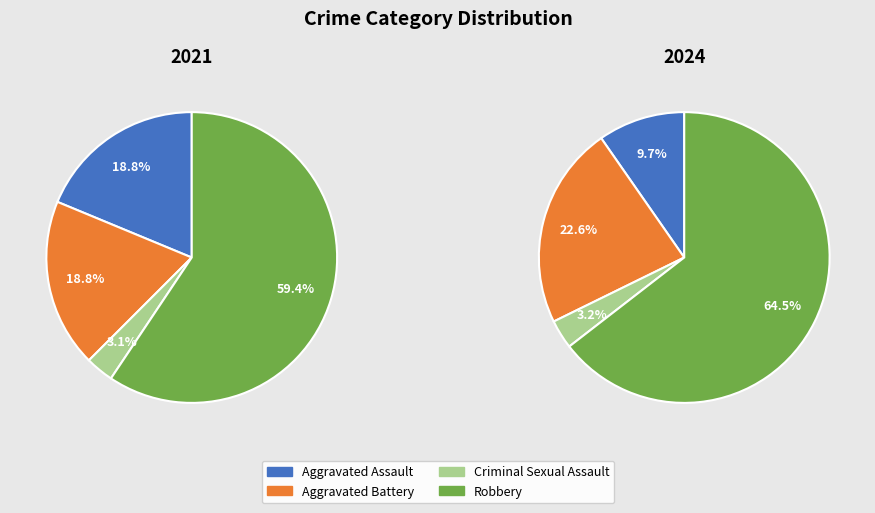

Is it true that Robbery is 70% of the pie?

False